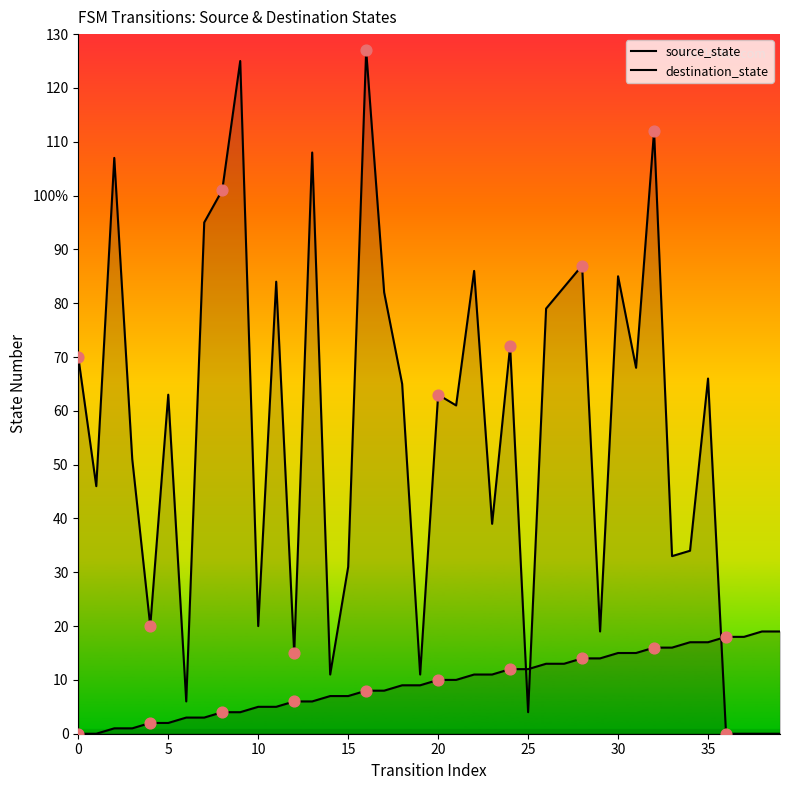

What is the total value across all series at 12?

21